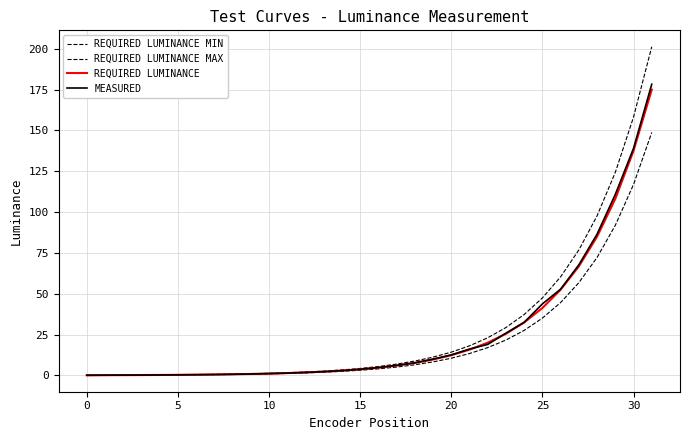

True or false: REQUIRED LUMINANCE MAX and REQUIRED LUMINANCE MIN intersect in this chart.

False